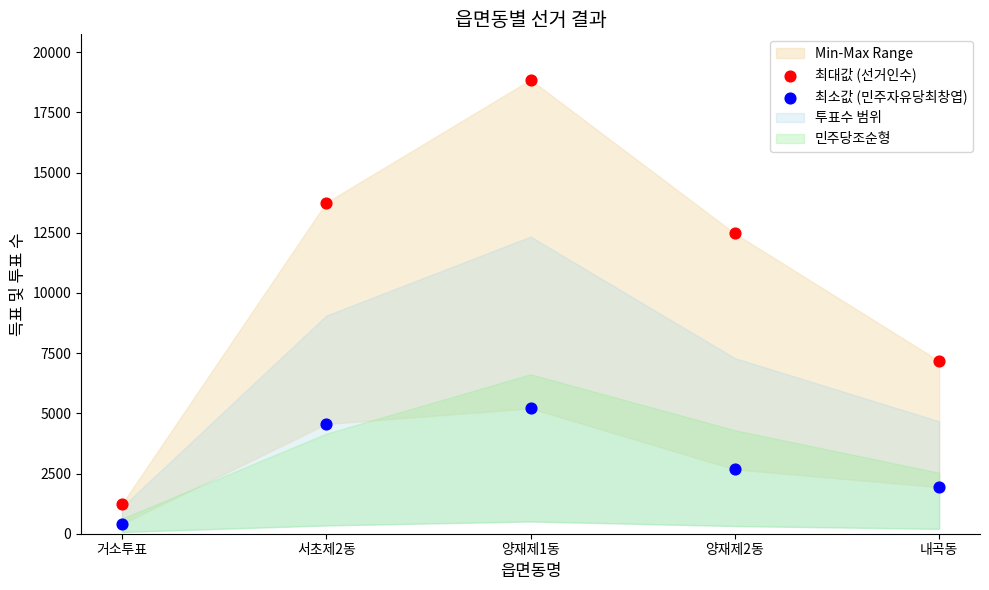

Which series contains the highest Y value?

최대값 (선거인수)